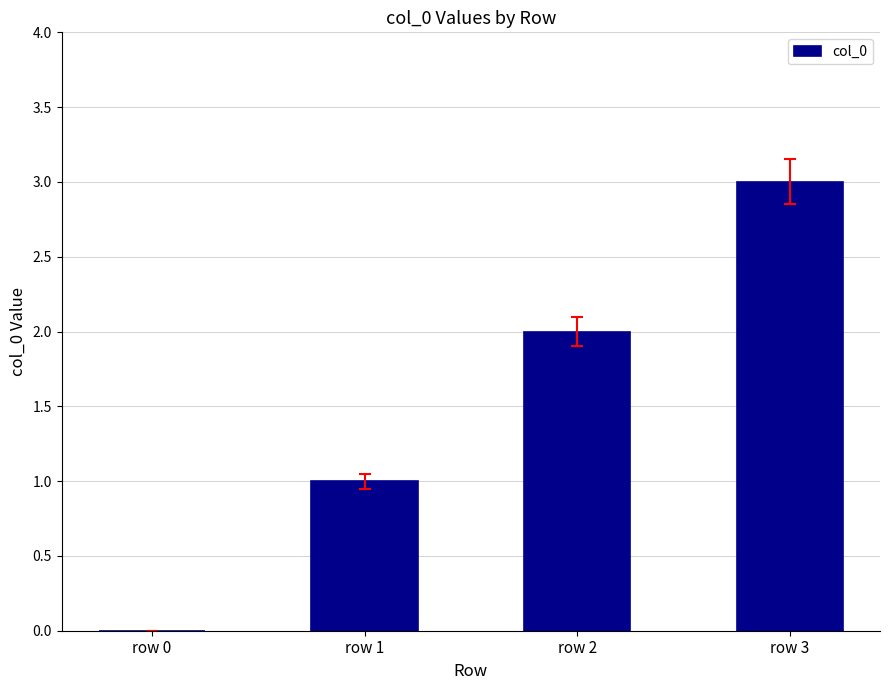

The value at row 1 is 1. True or false?

True